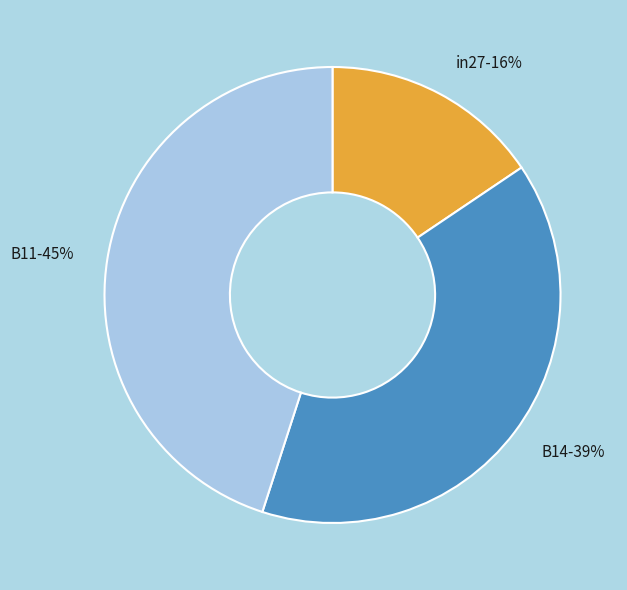

Is it true that B14 is 39% of the pie?

True